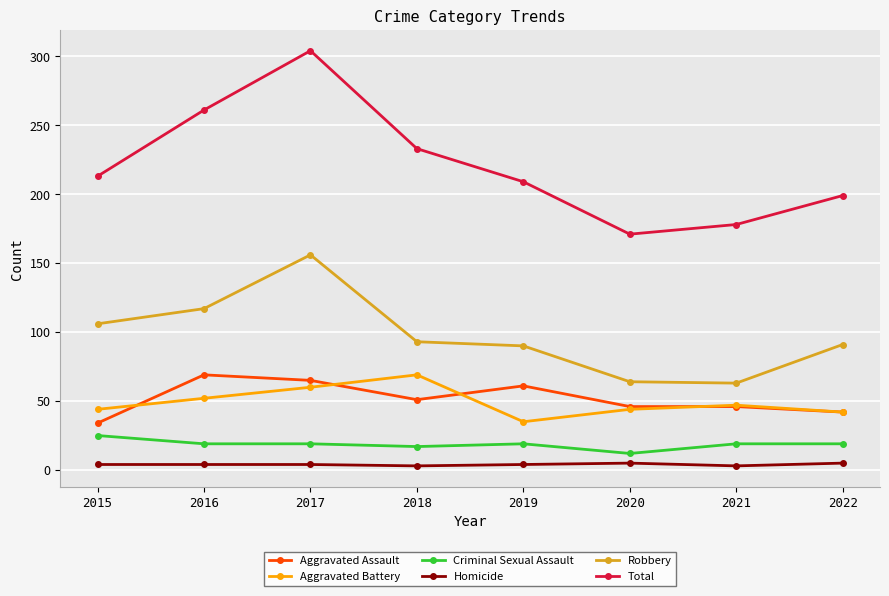

Which series has the largest range (max minus min)?

Total